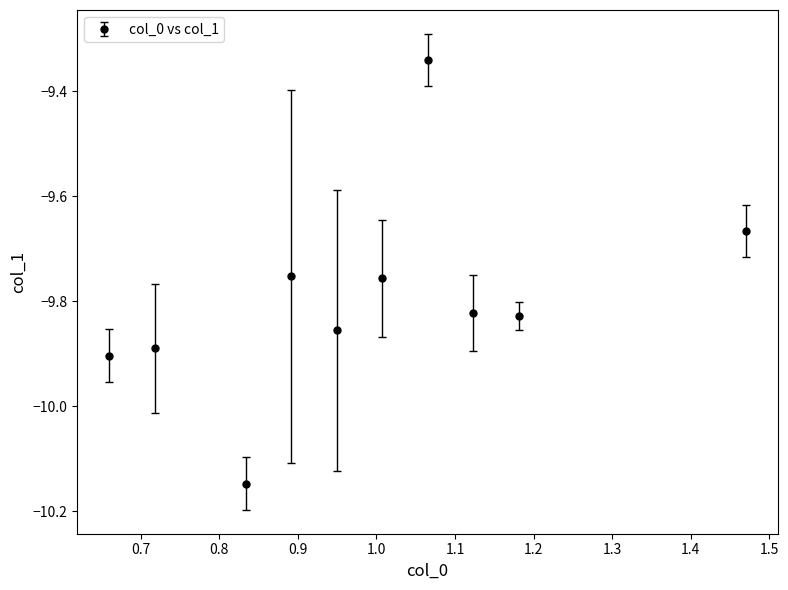

What is the sum of all values?

-98.0